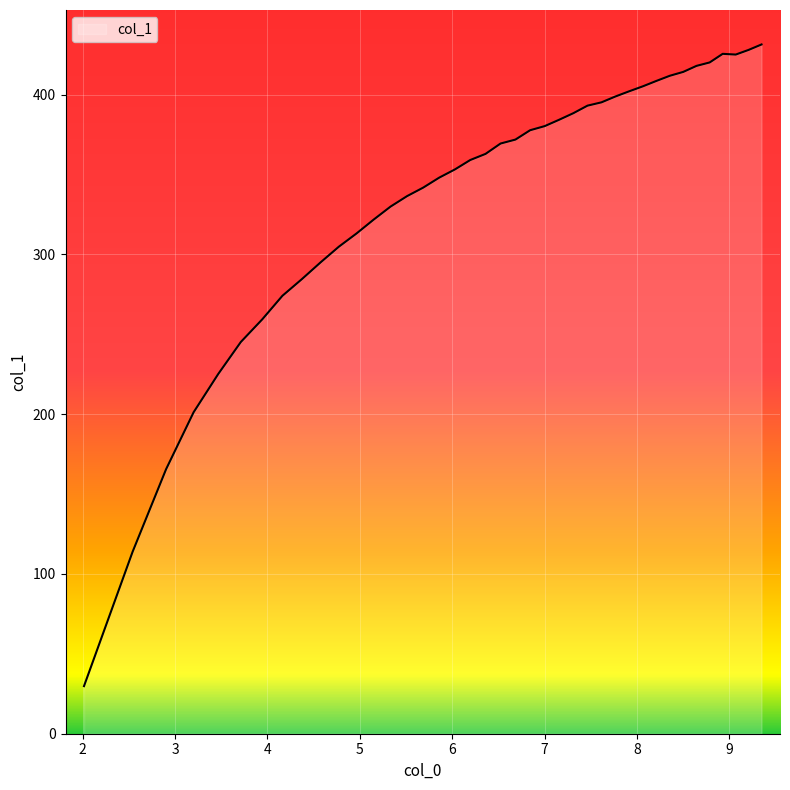

What is the greatest value displayed?

431.5